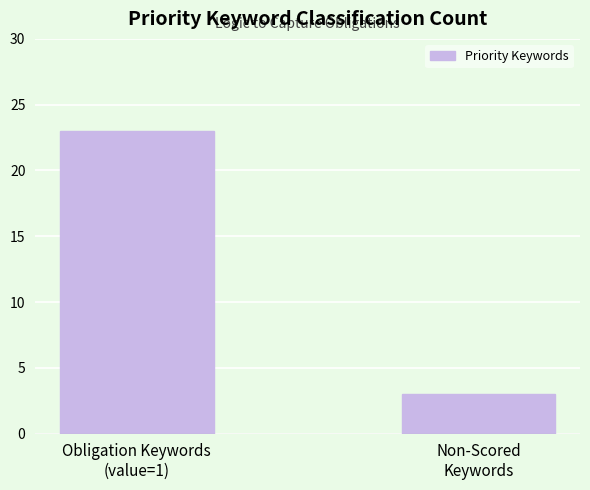

What is the greatest value displayed?

23